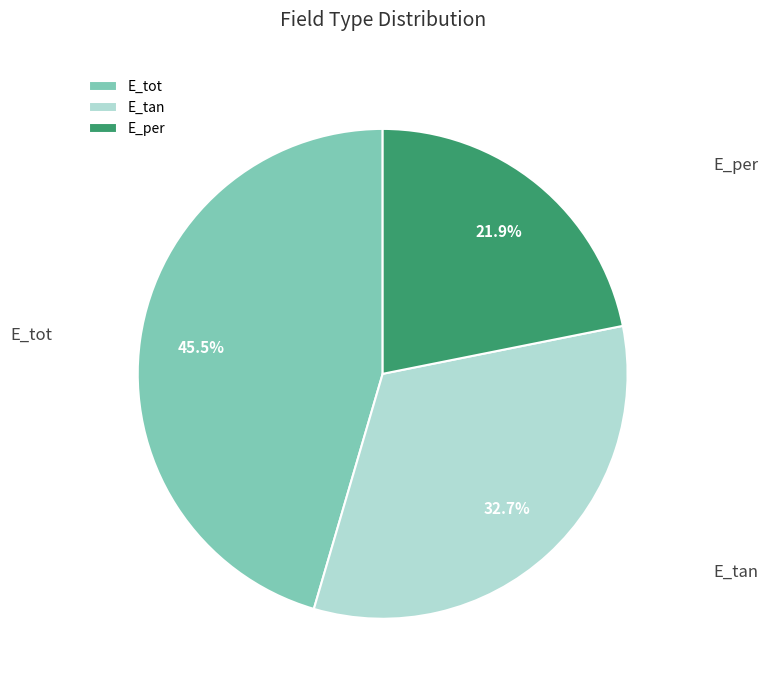

To the nearest percent, what is the difference between the E_per and E_tot slice percentages?

24%